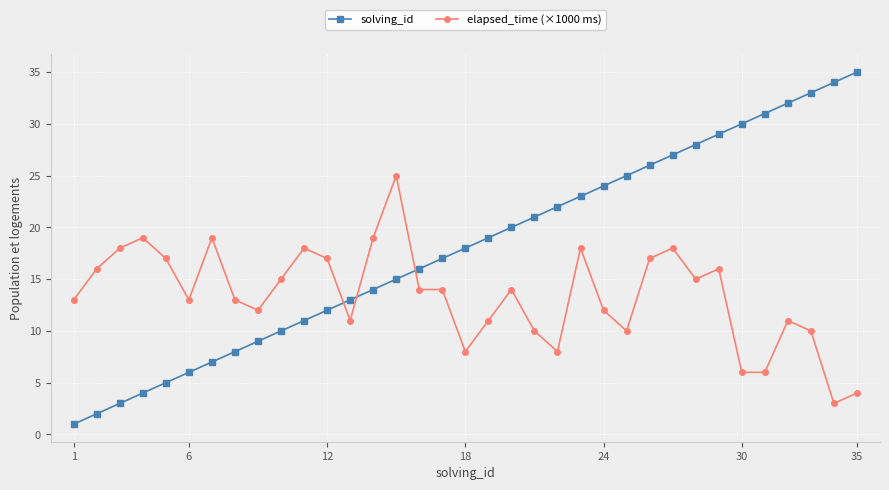

List the series in order of their overall mean, lowest first.

elapsed_time (×1000 ms), solving_id